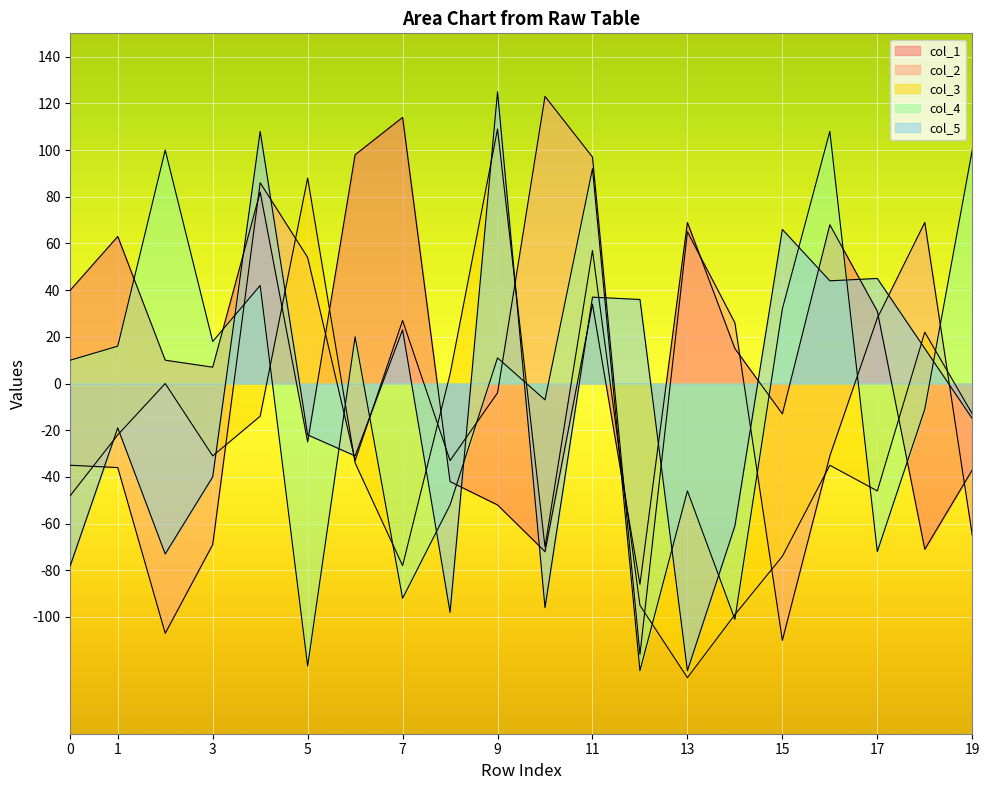

True or false: col_1 and col_2 cross at least once.

True